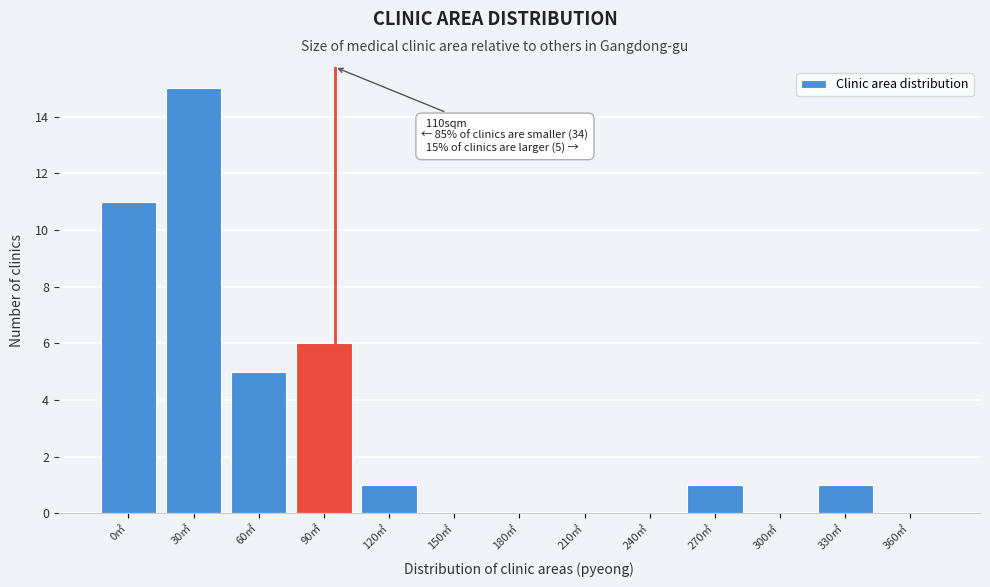

Reading left to right, list all the values displayed in this chart.

0㎡=11	30㎡=15	60㎡=5	90㎡=6	120㎡=1	150㎡=0	180㎡=0	210㎡=0	240㎡=0	270㎡=1	300㎡=0	330㎡=1	360㎡=0